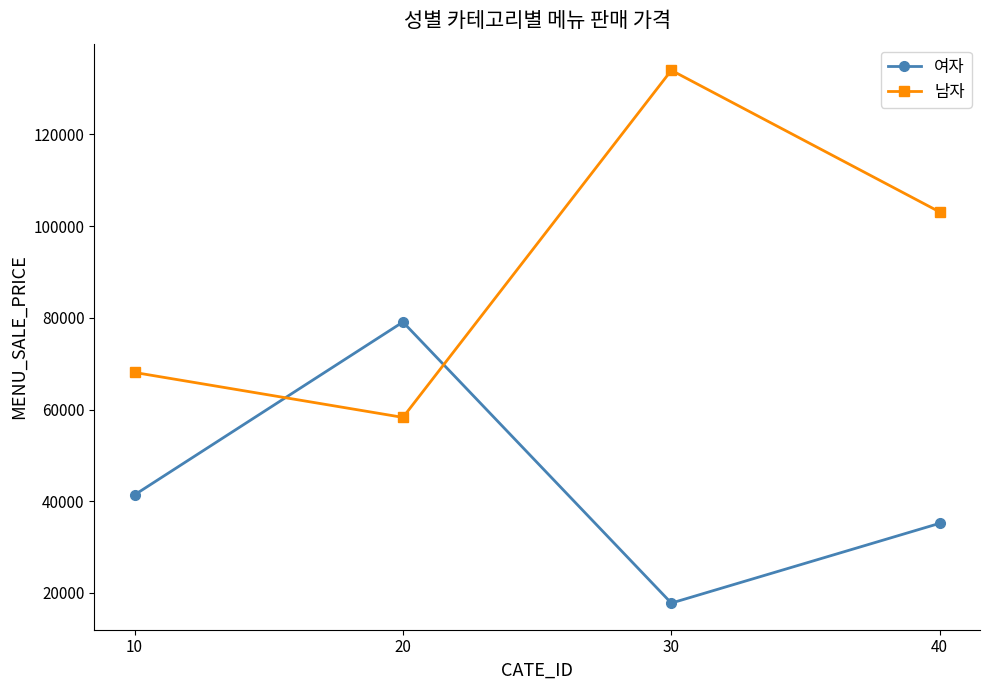

Is it true that 남자 equals 35322 at 40?

False